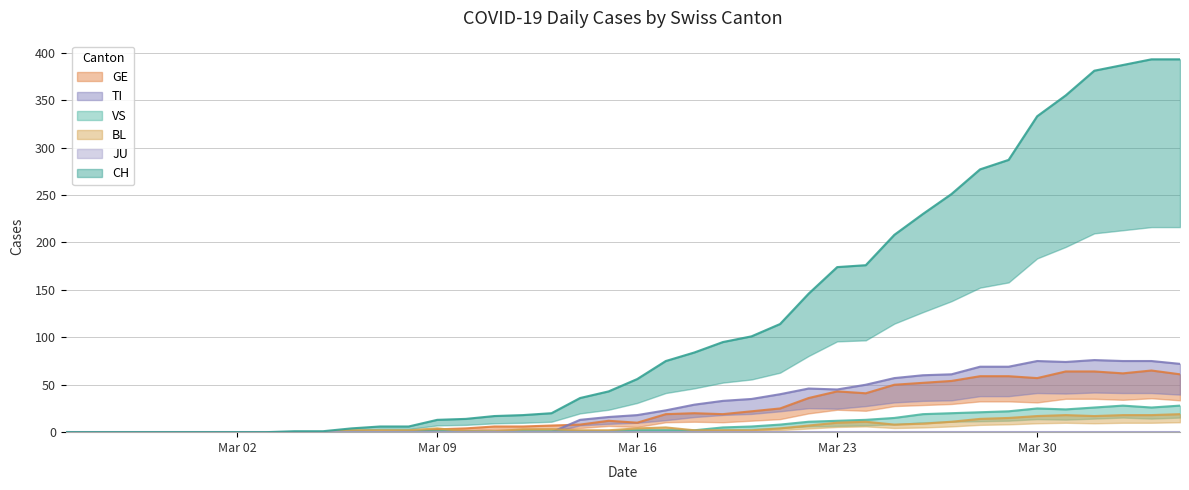

How many values in GE are above zero?

27